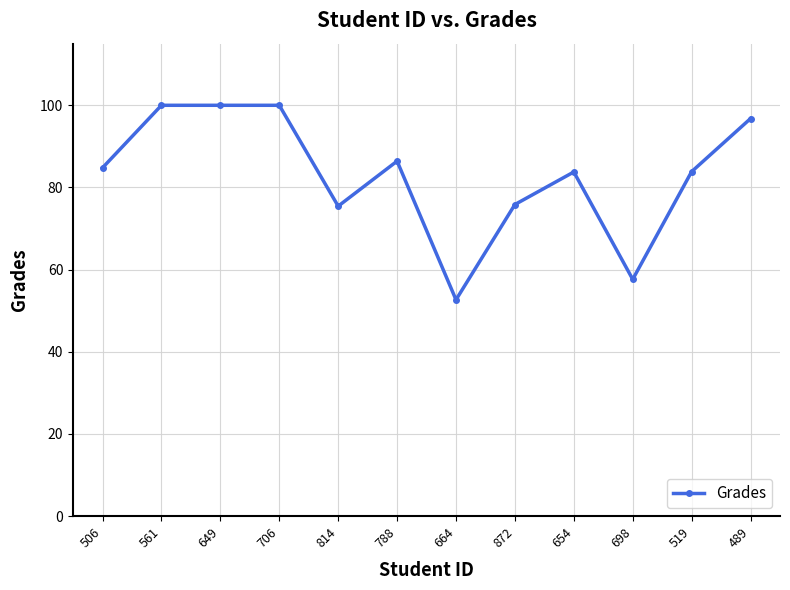

Does the chart have visible grid lines?

Yes